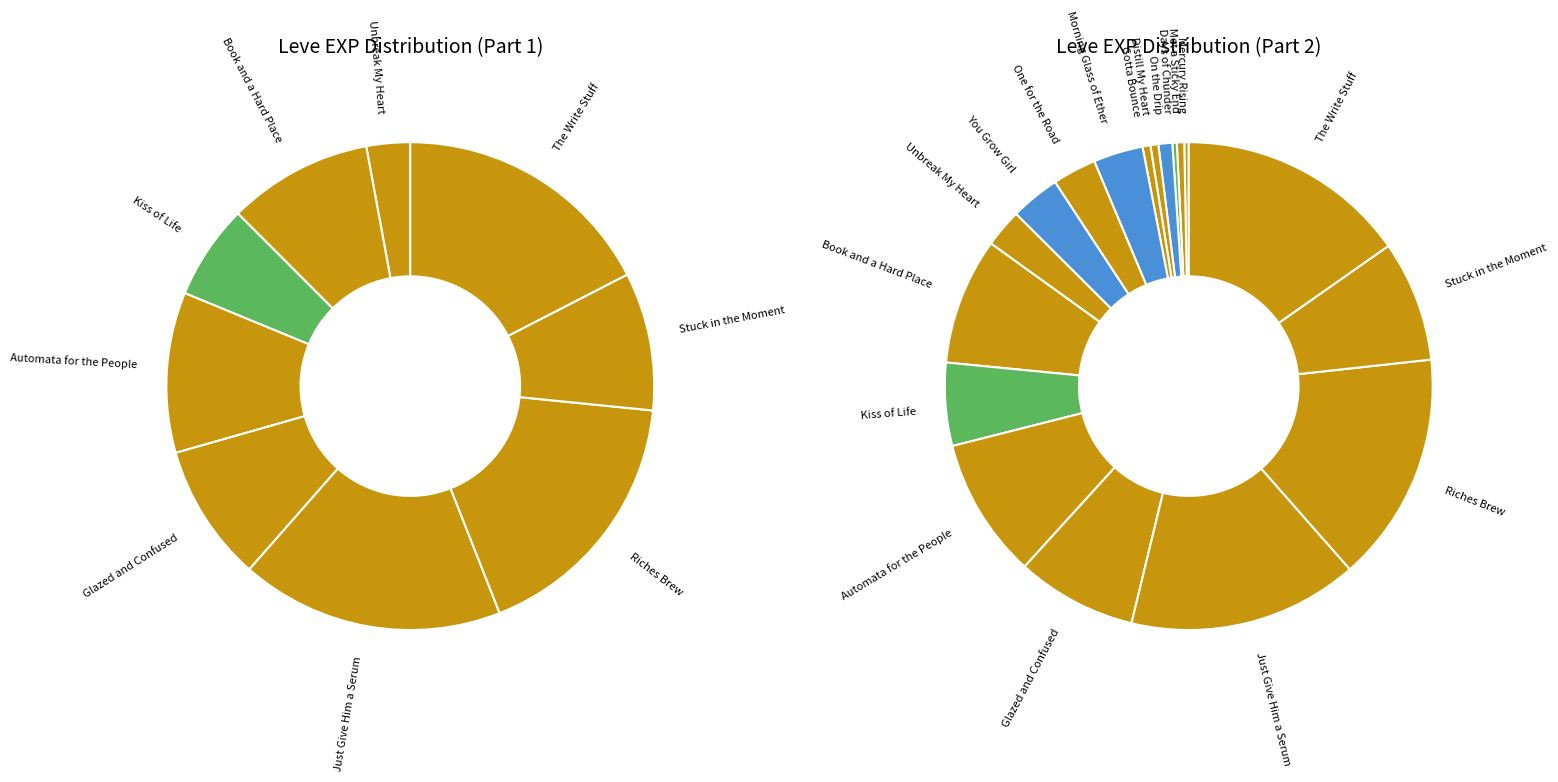

Between On the Drip and Morning Glass of Ether, which is larger?

Morning Glass of Ether